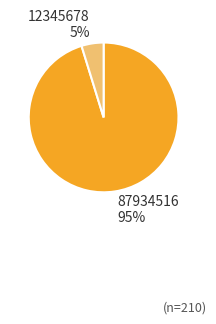

To the nearest percent, what is the combined percentage of 12345678 and 87934516?

100%